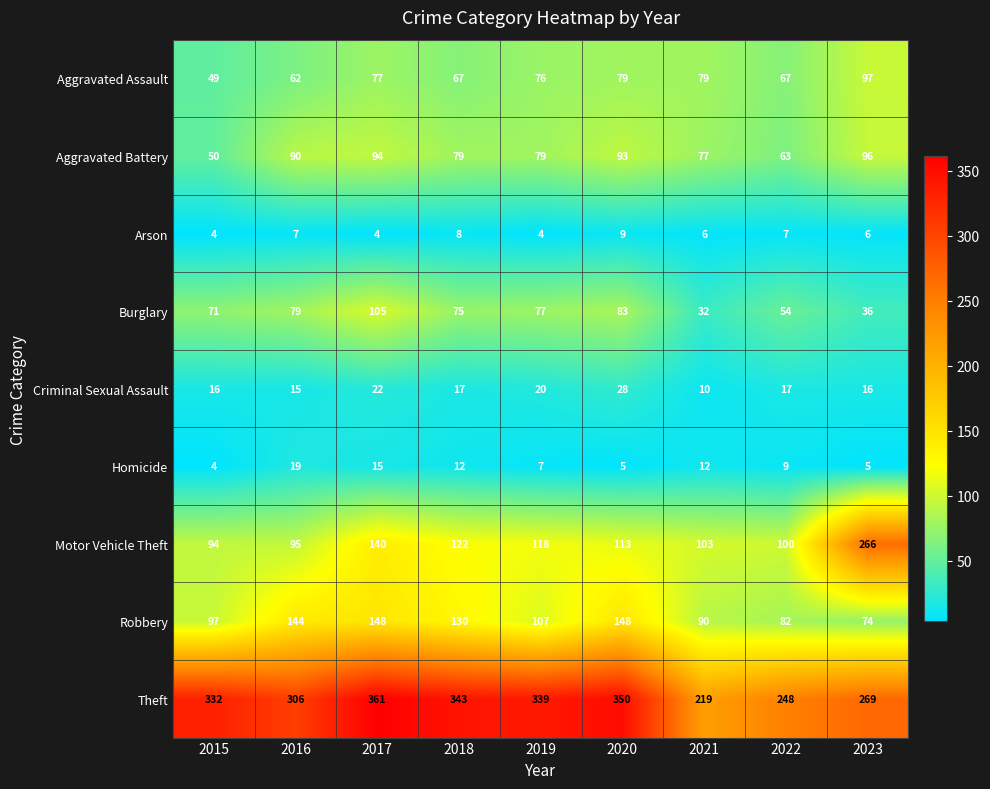

How many data points in Homicide are less than 9?

4